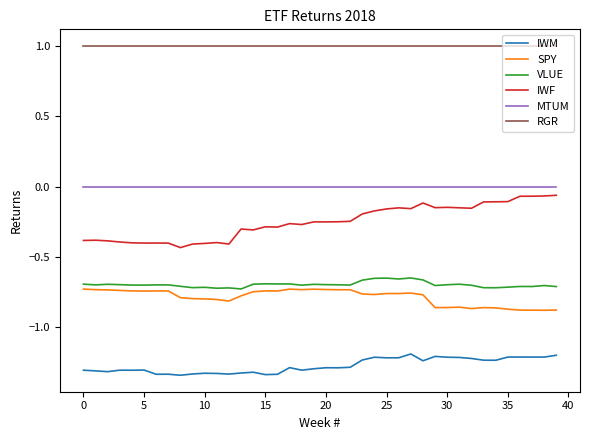

Which series has the largest total across all categories?

RGR